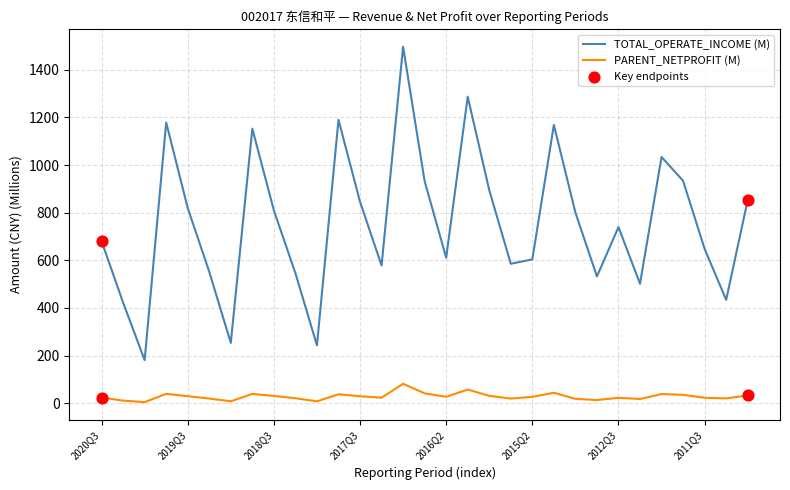

True or false: TOTAL_OPERATE_INCOME (M) and PARENT_NETPROFIT (M) intersect in this chart.

False